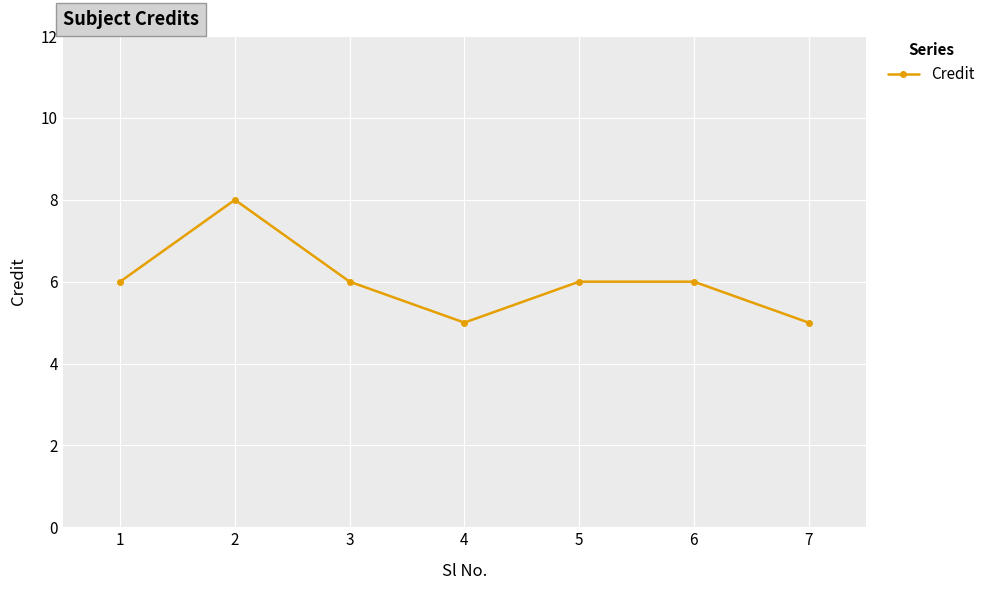

Count the number of categories in the chart.

7